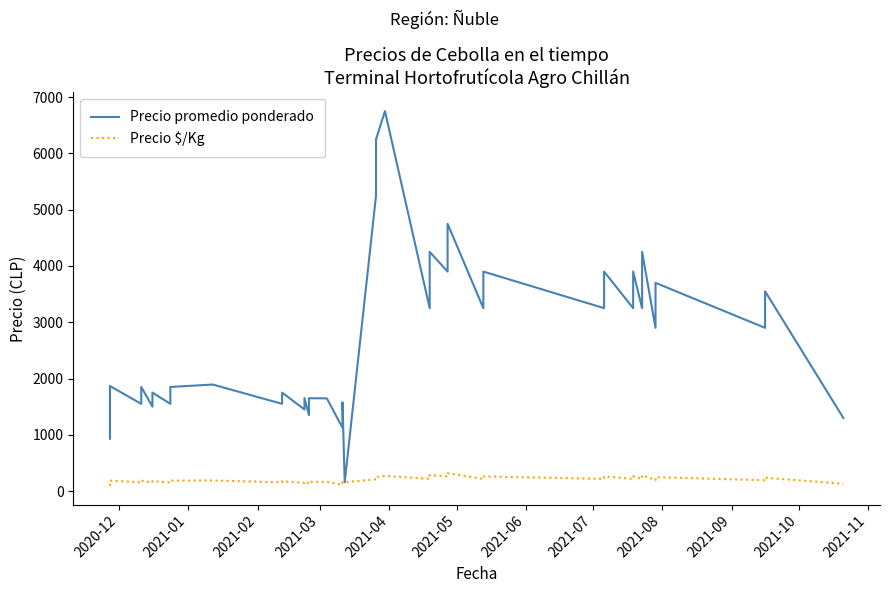

Does the chart have visible grid lines?

No